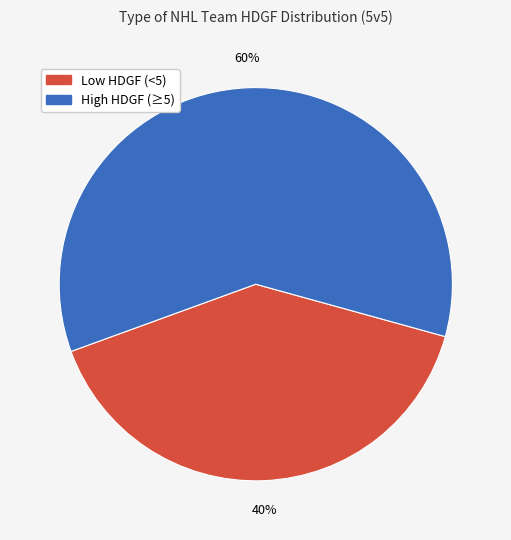

Does any single category account for the majority?

Yes